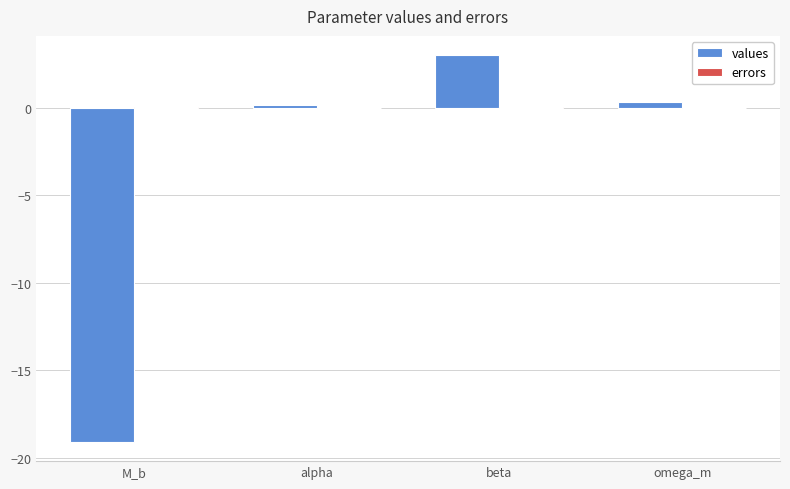

Which category has the highest value in the values series?

beta